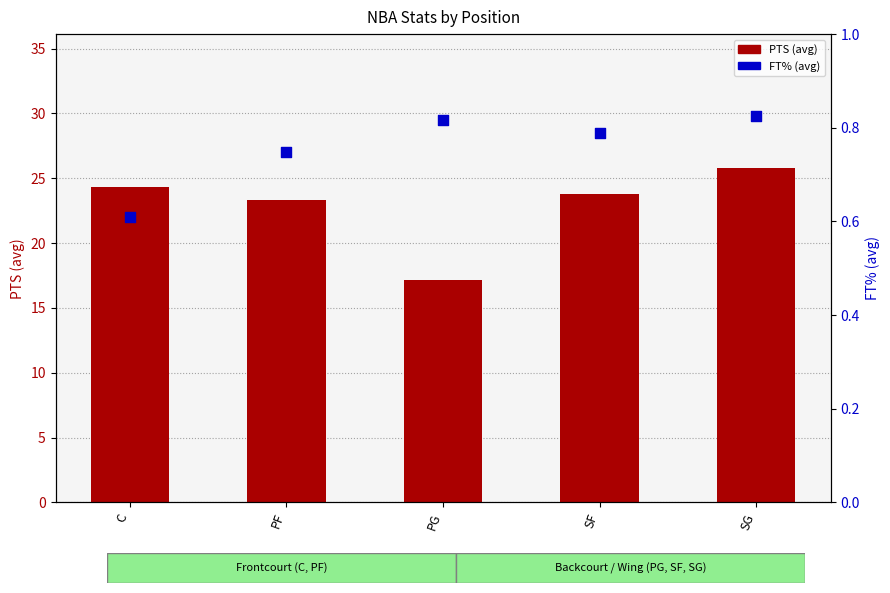

What are all the series names shown in the legend?

PTS (avg), FT% (avg)